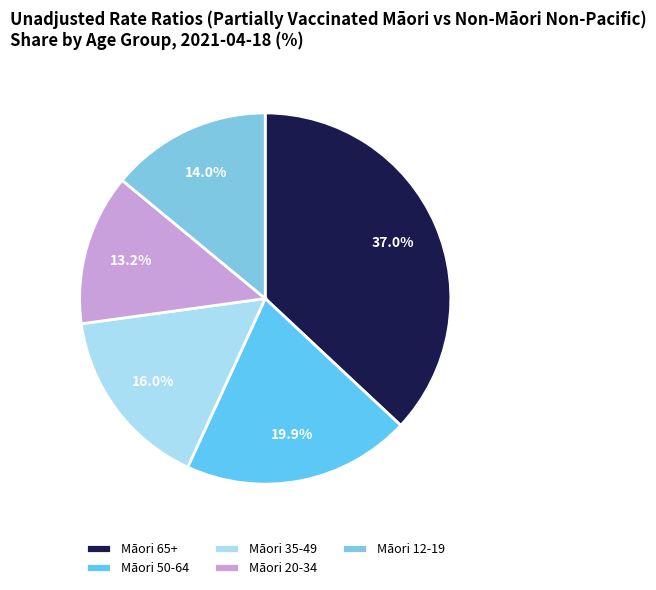

What is the smallest slice in the pie chart?

Māori 20-34